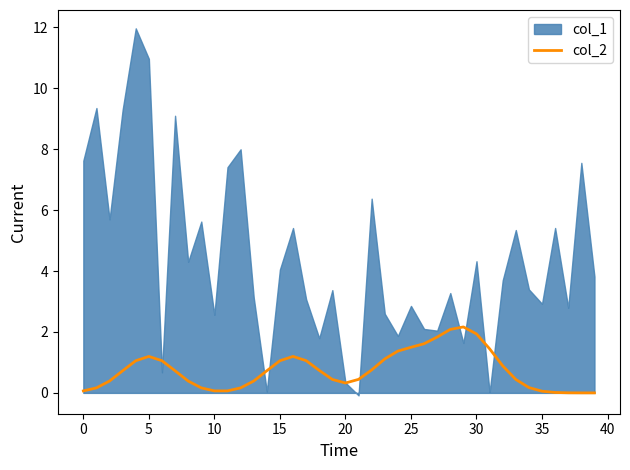

True or false: the data shows 0.2 at 19.

False